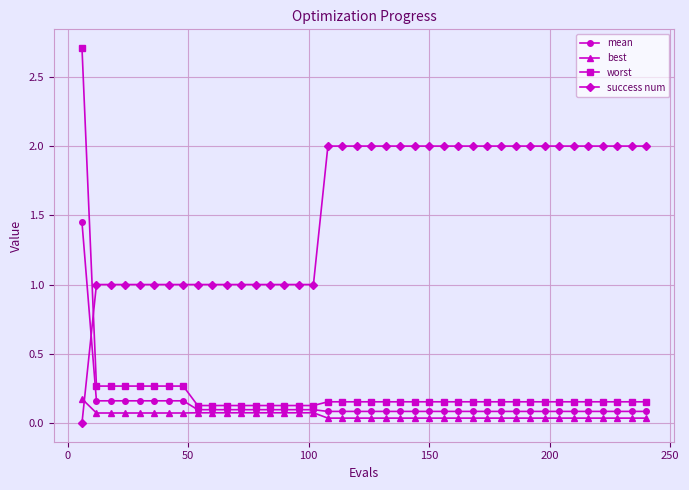

Which series has the largest range (max minus min)?

worst